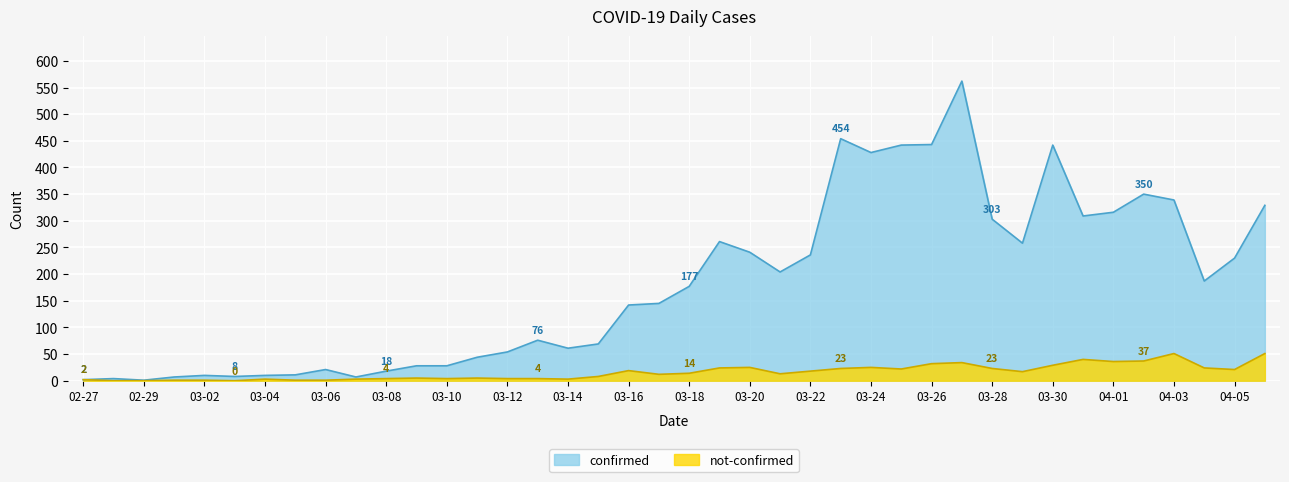

What is the total value across all series at 03-08?

22